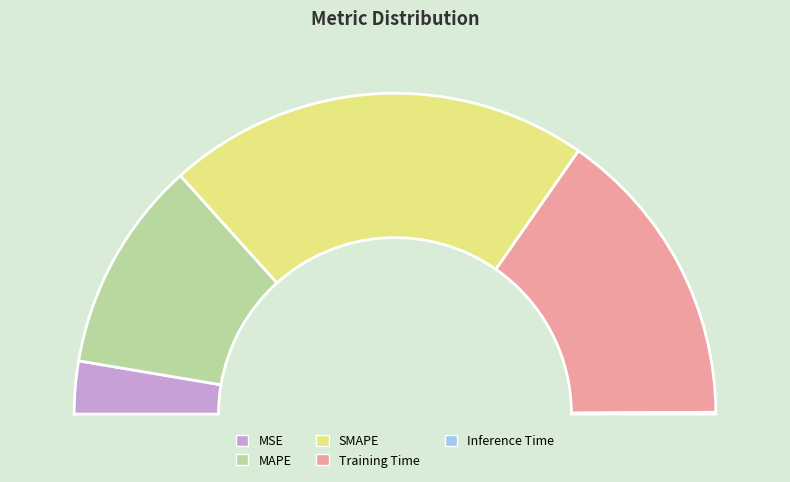

Which has a higher value, MSE or SMAPE?

SMAPE